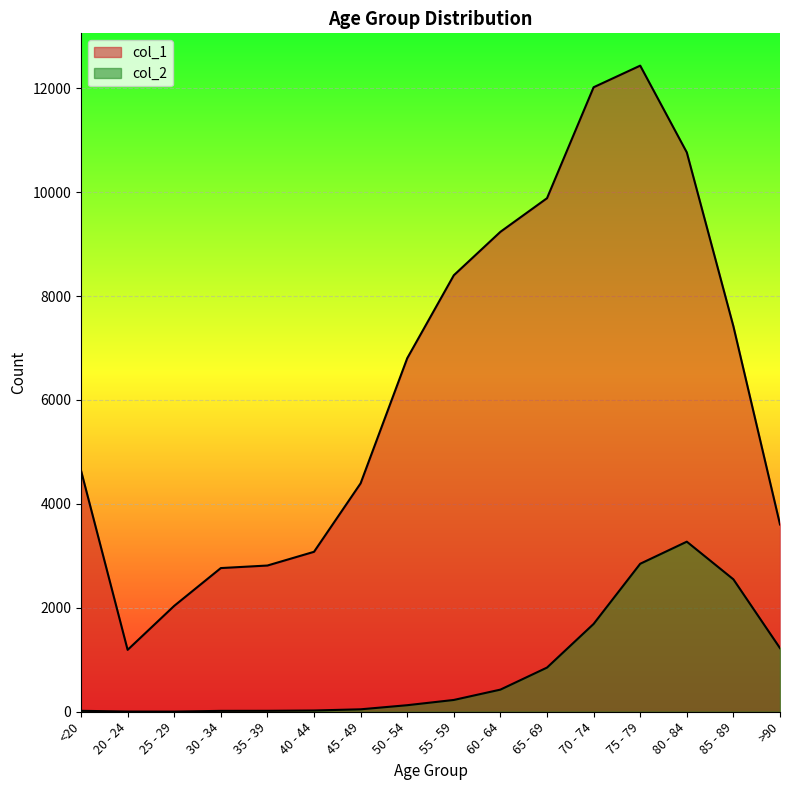

What is the difference between the maximum and minimum values in the col_2 series?

3270